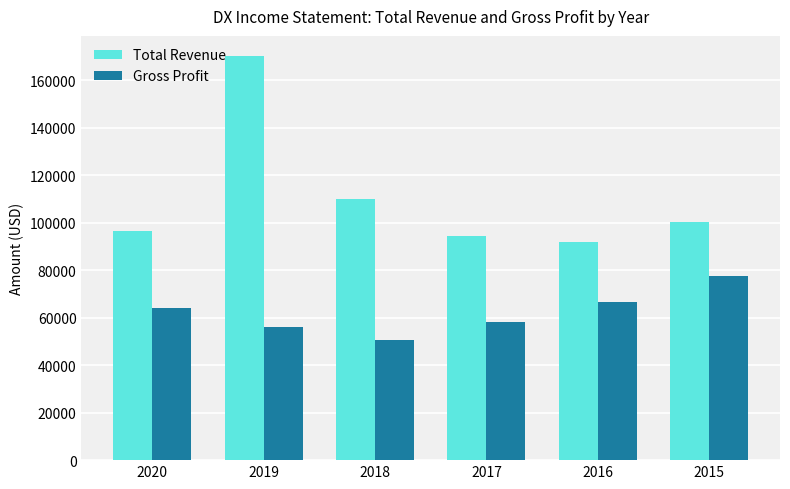

Is it true that Gross Profit equals 98254 at 2019?

False